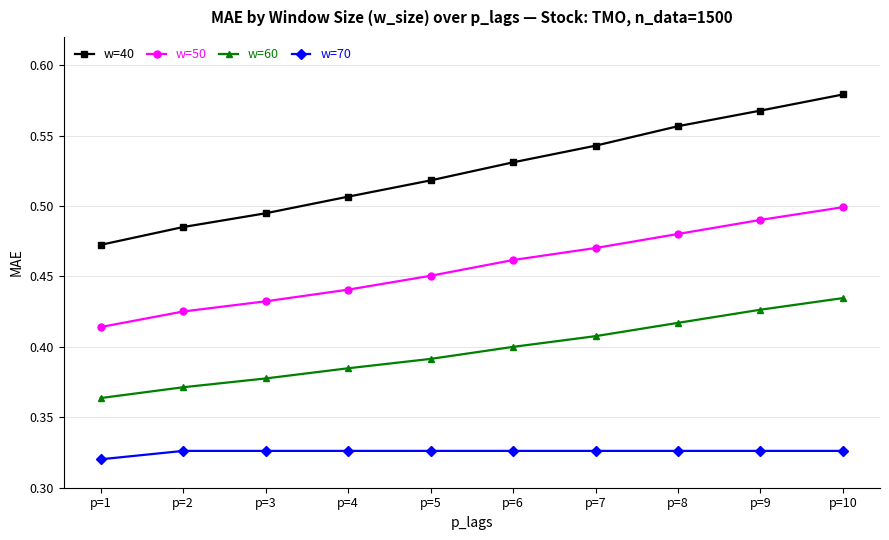

At which category does the chart reach its minimum across all series?

p=1